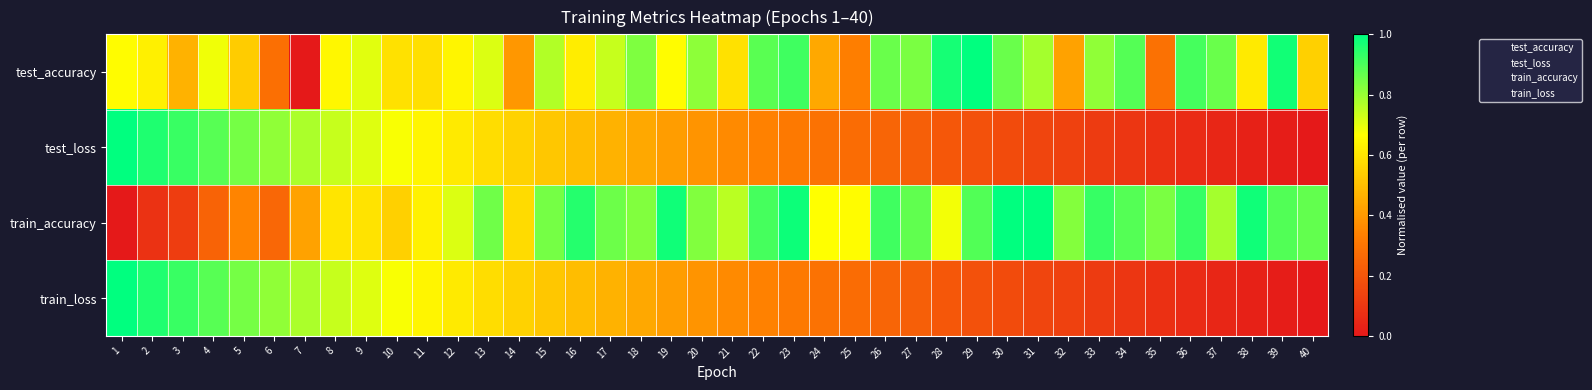

Reading left to right, list all the values displayed in this chart.

test_accuracy: 1=0.7	2=0.6	3=0.5	4=0.7	5=0.5	6=0.3	7=0.0	8=0.6	9=0.7	10=0.6	11=0.6	12=0.6	13=0.7	14=0.4	15=0.8	16=0.6	17=0.7	18=0.8	19=0.7	20=0.8	21=0.6	22=0.9	23=0.9	24=0.4	25=0.3	26=0.9	27=0.8	28=1.0	29=1.0	30=0.9	31=0.8	32=0.4	33=0.8	34=0.9	35=0.3	36=0.9	37=0.9	38=0.6	39=1.0	40=0.5
test_loss: 1=1.0	2=1.0	3=0.9	4=0.9	5=0.8	6=0.8	7=0.8	8=0.7	9=0.7	10=0.7	11=0.6	12=0.6	13=0.6	14=0.6	15=0.5	16=0.5	17=0.5	18=0.4	19=0.4	20=0.4	21=0.4	22=0.3	23=0.3	24=0.3	25=0.3	26=0.2	27=0.2	28=0.2	29=0.2	30=0.2	31=0.1	32=0.1	33=0.1	34=0.1	35=0.1	36=0.1	37=0.0	38=0.0	39=0.0	40=0.0
train_accuracy: 1=0.0	2=0.1	3=0.1	4=0.2	5=0.3	6=0.3	7=0.4	8=0.6	9=0.6	10=0.5	11=0.6	12=0.7	13=0.9	14=0.6	15=0.8	16=1.0	17=0.9	18=0.8	19=1.0	20=0.8	21=0.8	22=0.9	23=1.0	24=0.7	25=0.7	26=0.9	27=0.9	28=0.7	29=0.9	30=1.0	31=1.0	32=0.8	33=0.9	34=0.9	35=0.8	36=0.9	37=0.8	38=1.0	39=0.9	40=0.9
train_loss: 1=1.0	2=1.0	3=0.9	4=0.9	5=0.8	6=0.8	7=0.8	8=0.7	9=0.7	10=0.7	11=0.6	12=0.6	13=0.6	14=0.6	15=0.5	16=0.5	17=0.5	18=0.4	19=0.4	20=0.4	21=0.4	22=0.3	23=0.3	24=0.3	25=0.3	26=0.2	27=0.2	28=0.2	29=0.2	30=0.2	31=0.1	32=0.1	33=0.1	34=0.1	35=0.1	36=0.1	37=0.0	38=0.0	39=0.0	40=0.0